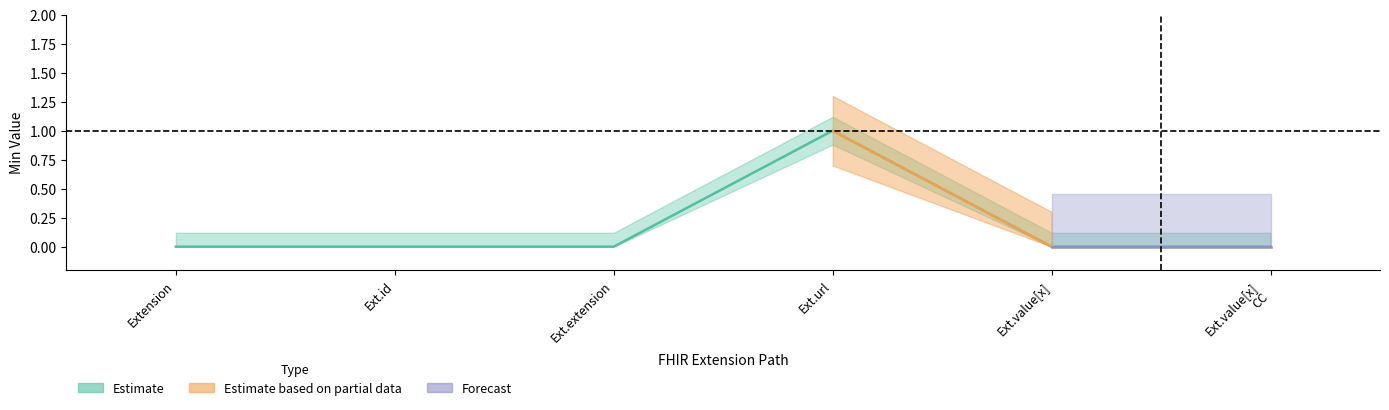

Does the chart have visible grid lines?

No